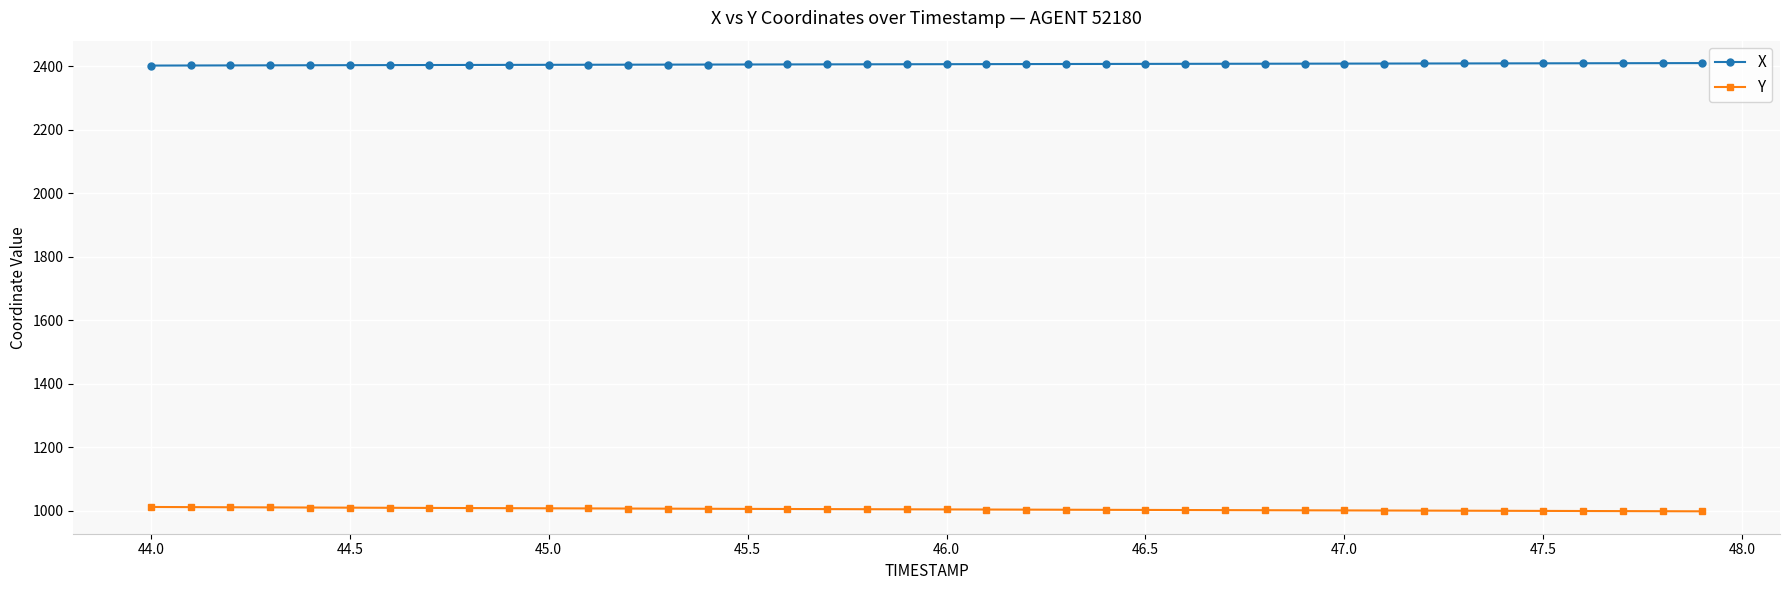

What is the minimum value for Y?

997.9